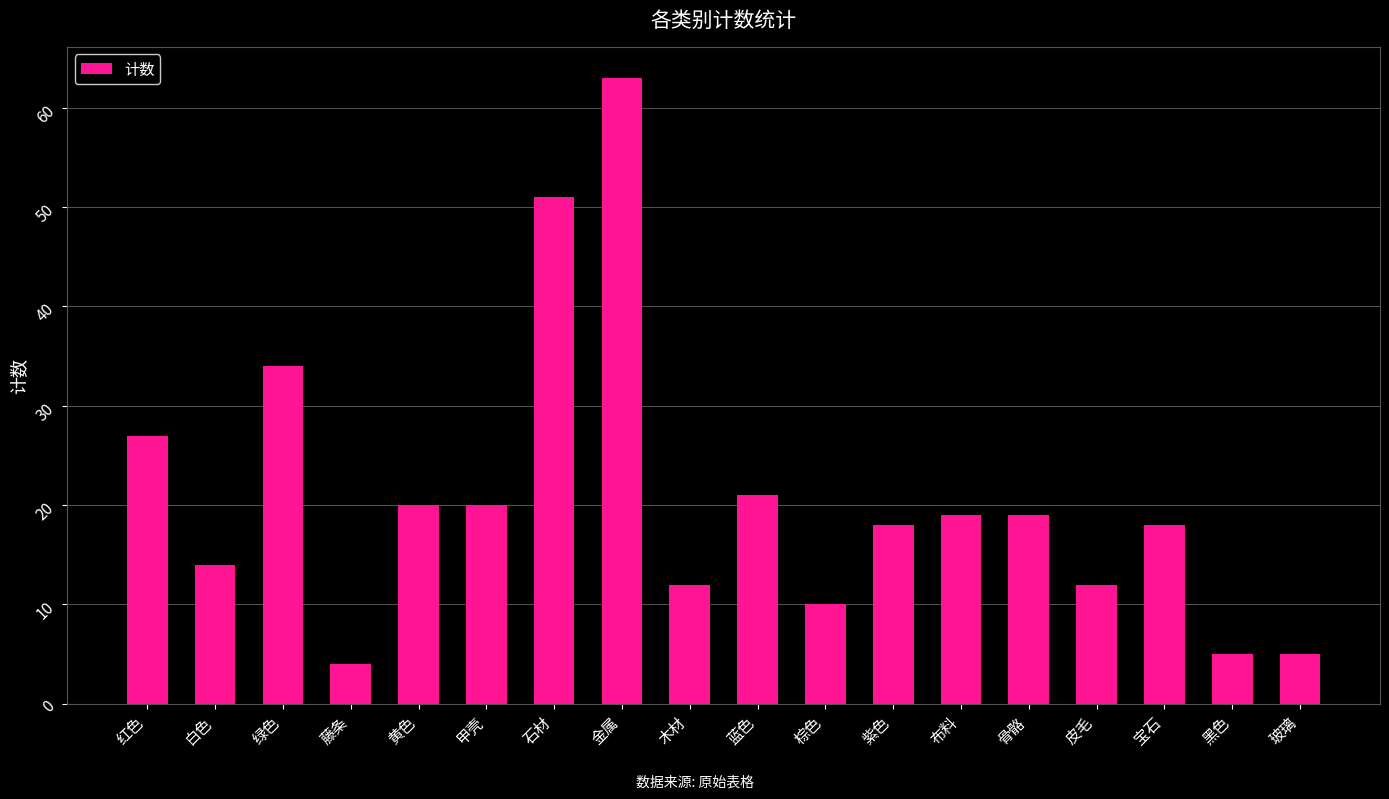

What is the label of the 10th bar from the left?

蓝色